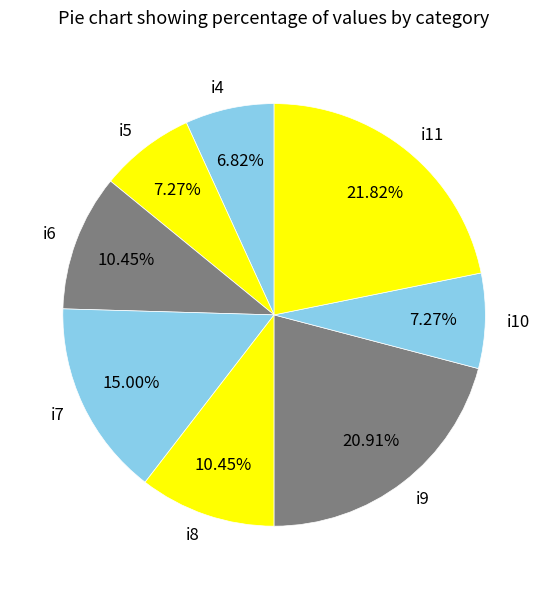

To the nearest percent, what is the difference between the i11 and i10 slice percentages?

15%